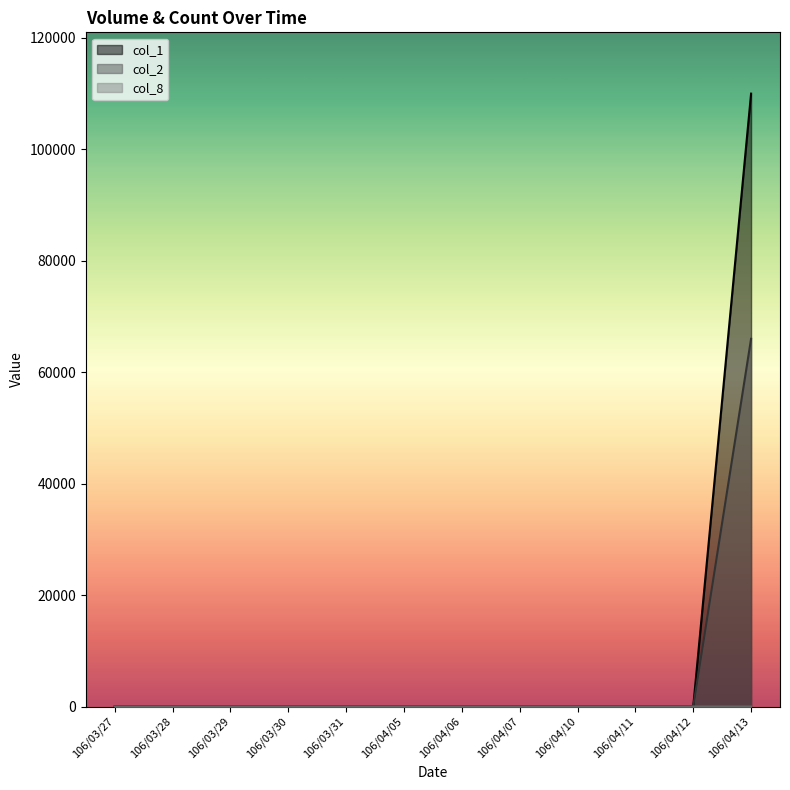

What is the difference between the col_2 values at 106/03/31 and 106/04/13?

66000